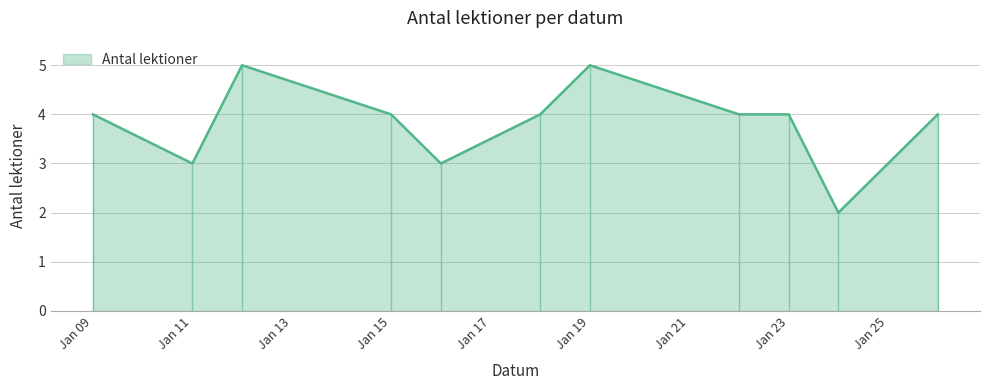

What is the difference between the maximum and minimum values?

3